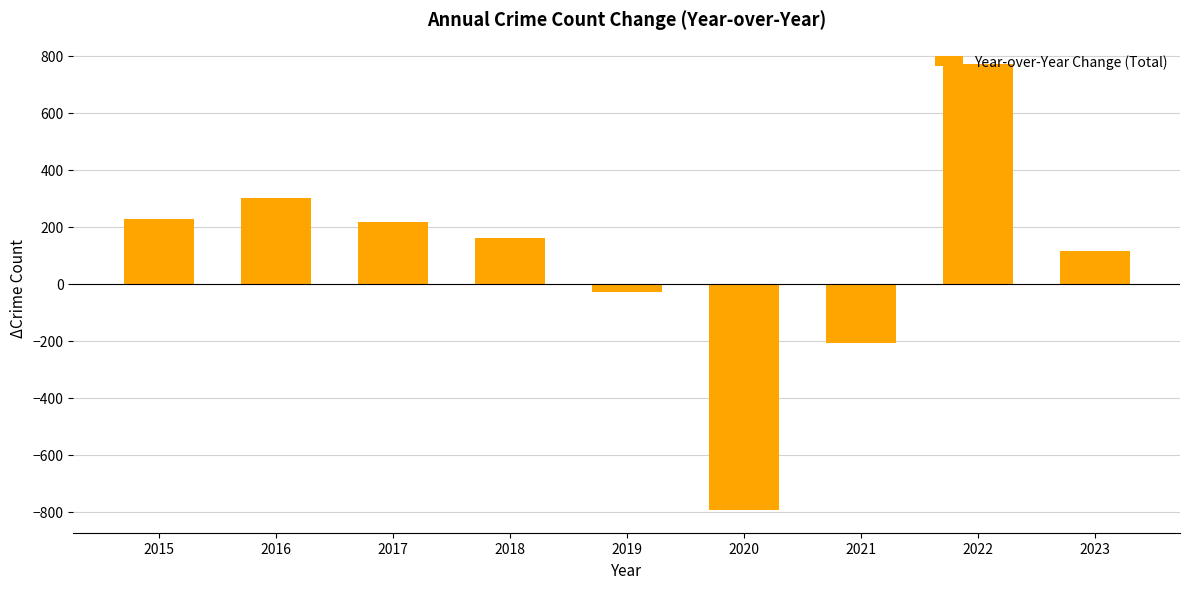

How many series are shown in this chart?

1